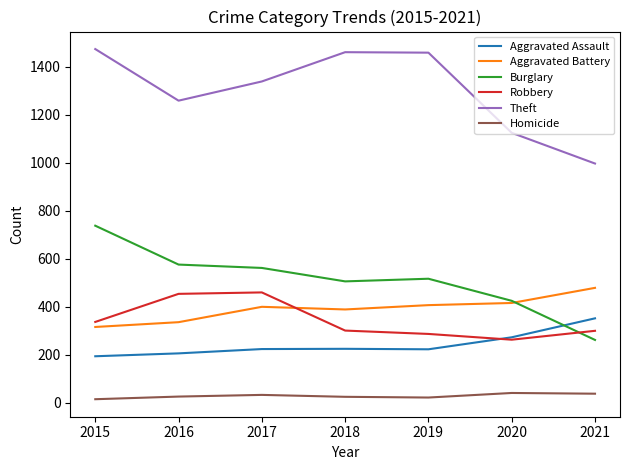

What is the maximum value for Robbery?

460